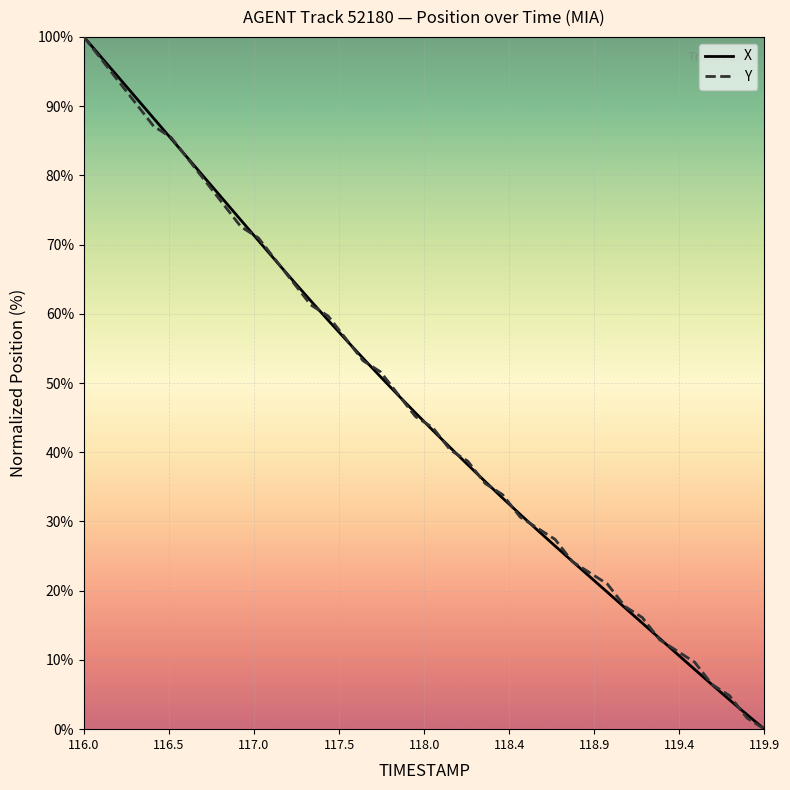

What is the average value of the Y series?

46.7